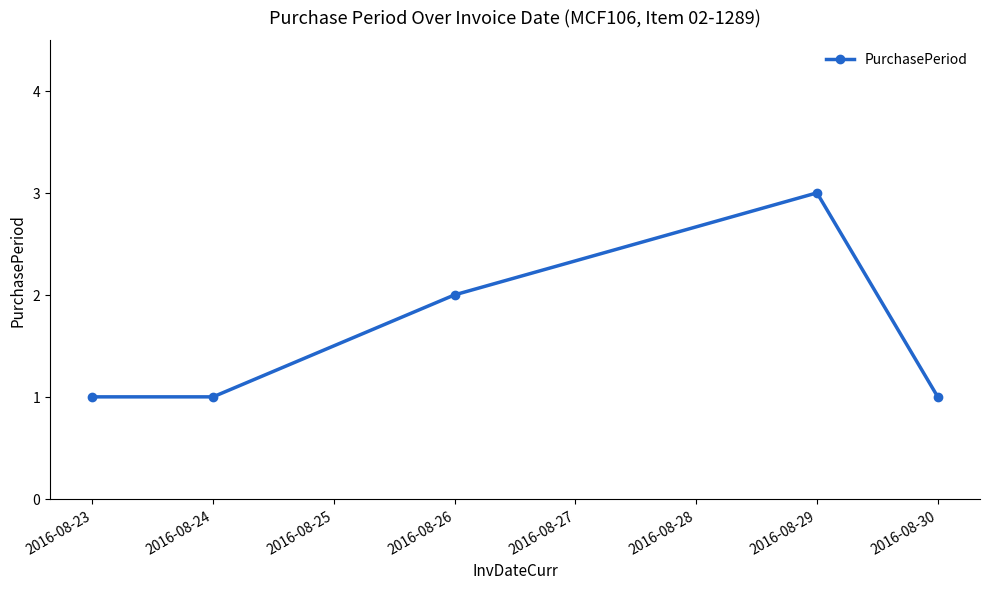

Which label corresponds to the largest value in the chart?

2016-08-29